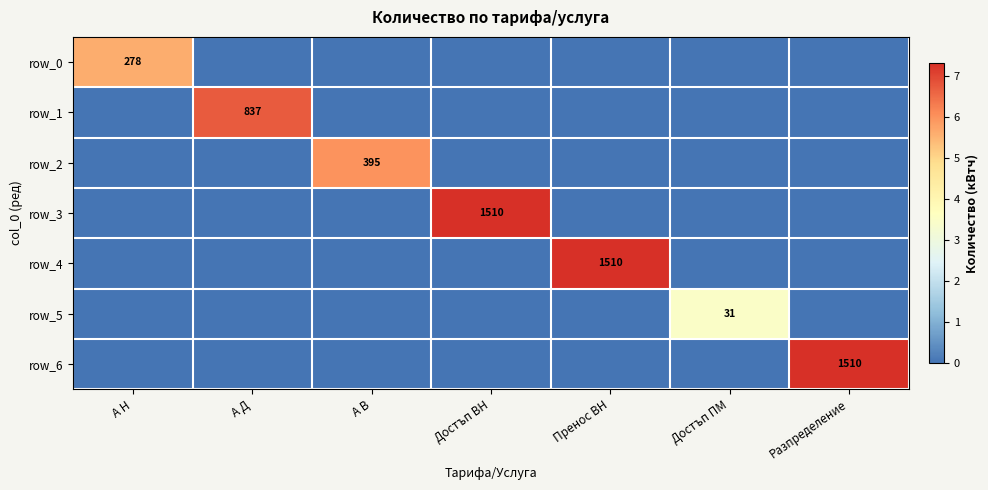

Read the row_4 value at Пренос ВН.

7.3